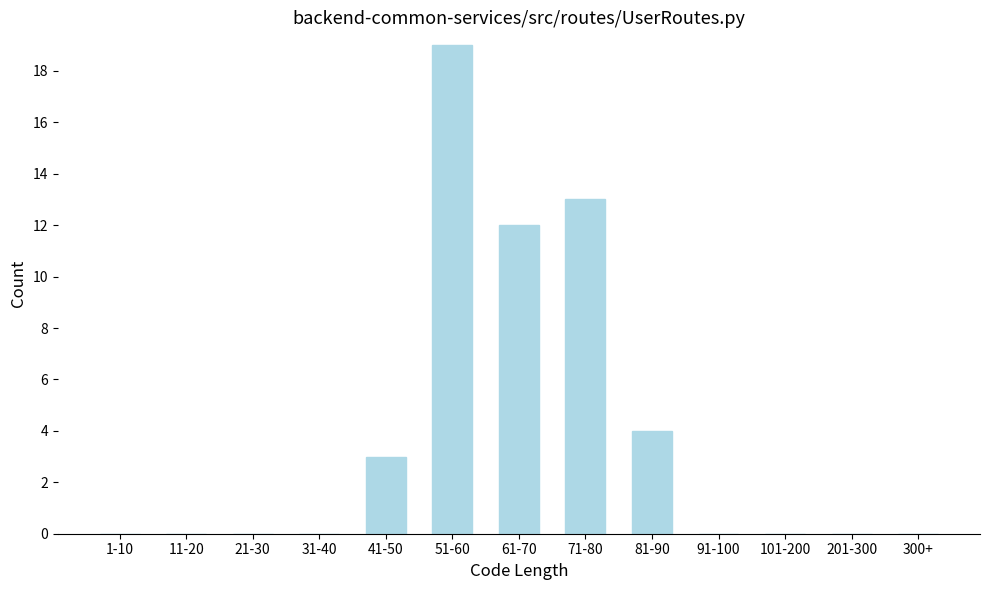

Reading right to left, list all the values displayed in this chart.

300+=0	201-300=0	101-200=0	91-100=0	81-90=4	71-80=13	61-70=12	51-60=19	41-50=3	31-40=0	21-30=0	11-20=0	1-10=0